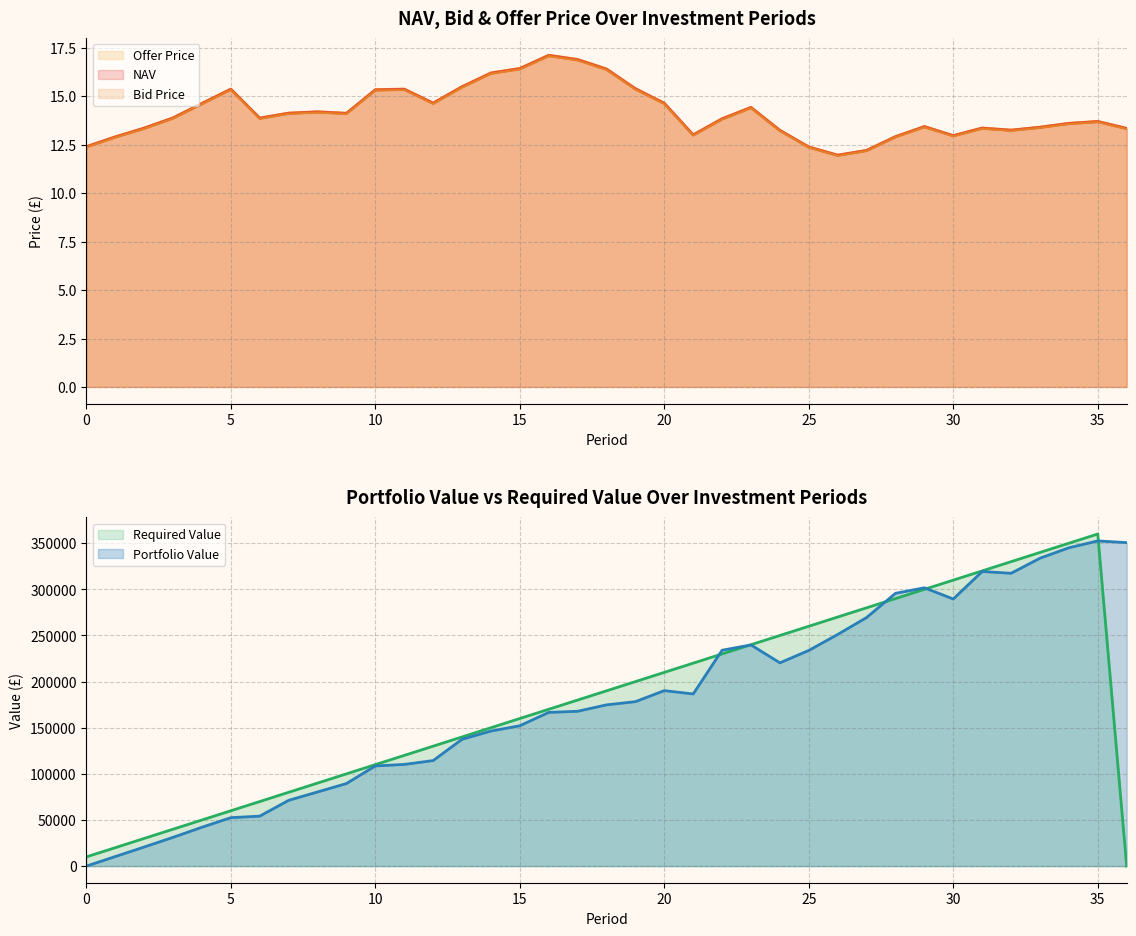

Read the Offer Price value at 22.

13.9